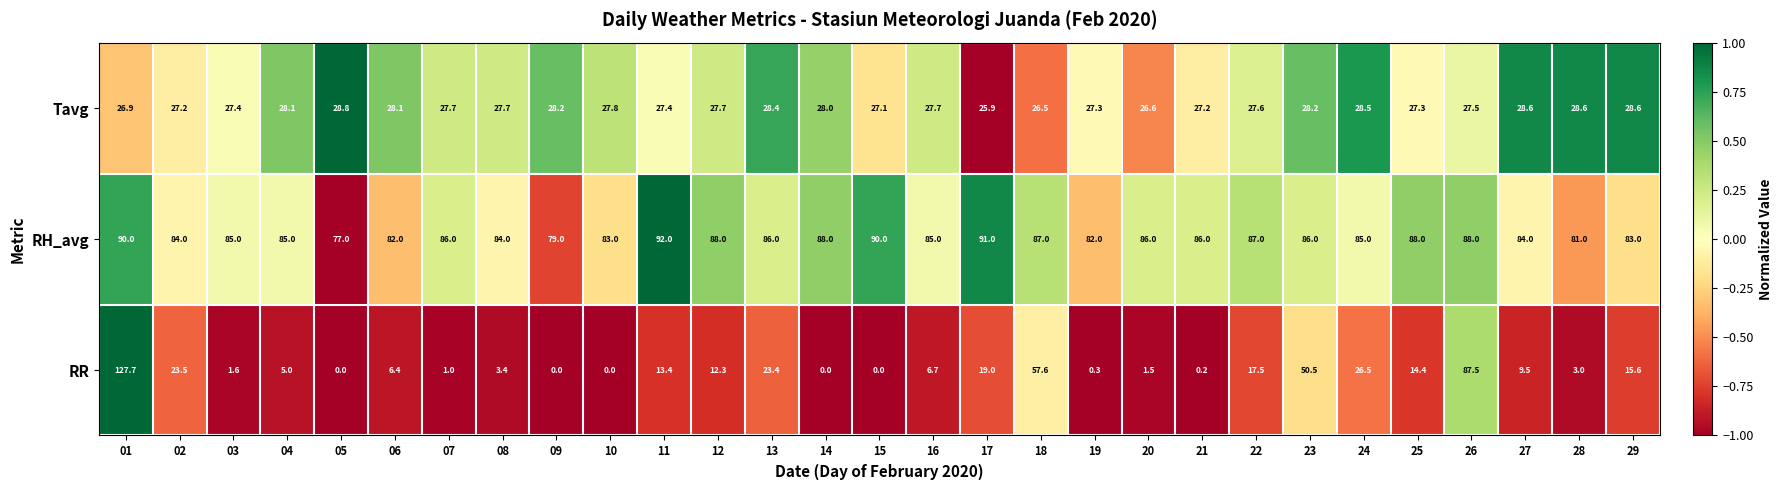

Which series changed the most between 03 and 11?

RR